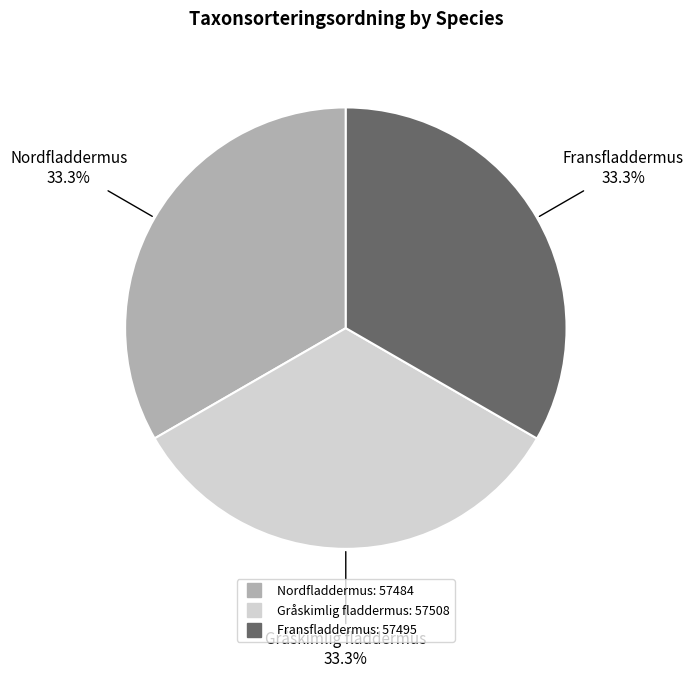

The Fransfladdermus slice represents 33% of the pie. True or false?

True